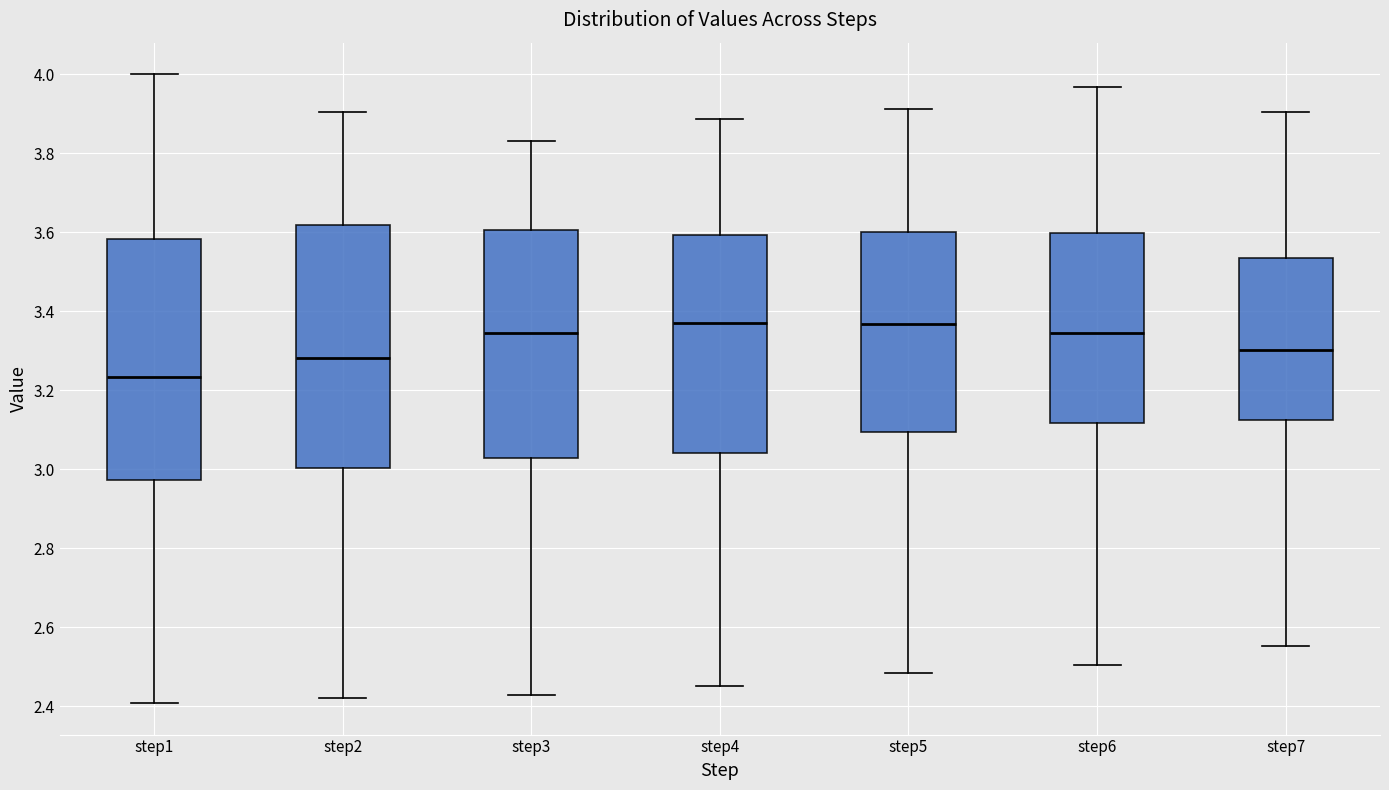

Where is the upper edge of the box for step3 on the y-axis? The values are not printed on the chart, so give them approximately, as read against the axis.

3.60